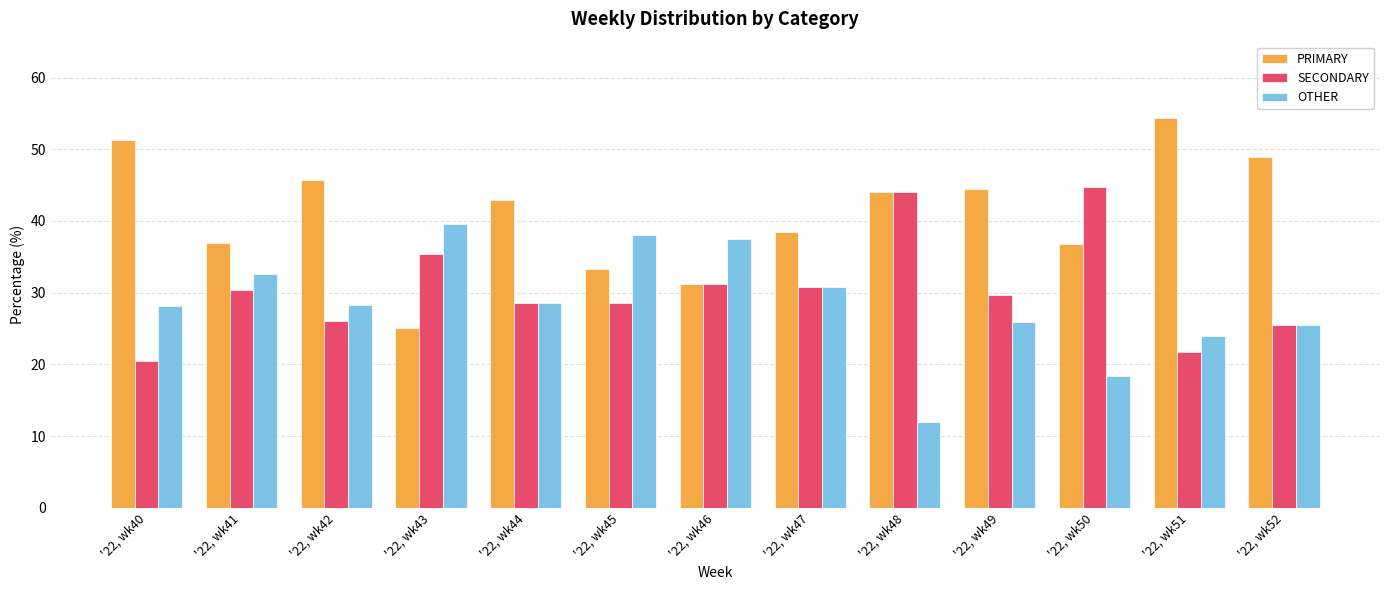

What is the value of the SECONDARY bar at the 9th from the left?

44.0